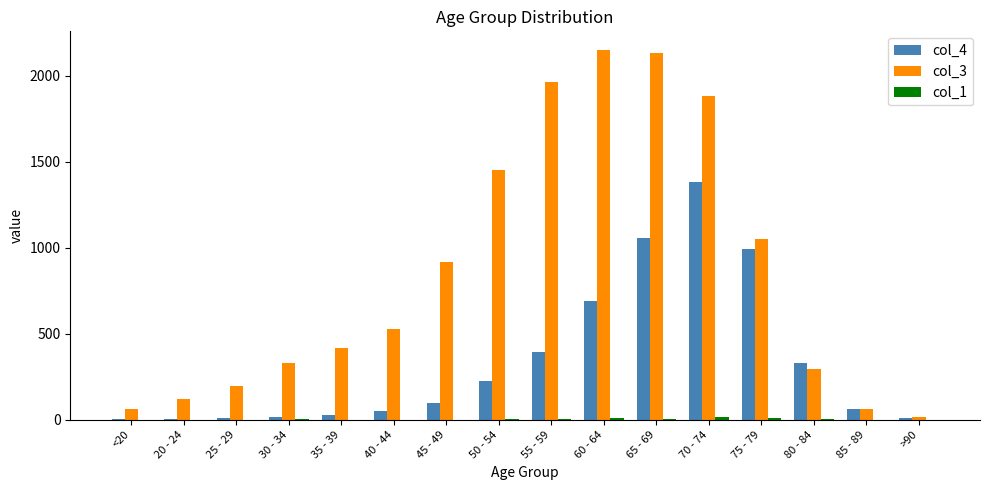

The col_4 series shows 697 at 55 - 59. True or false?

False